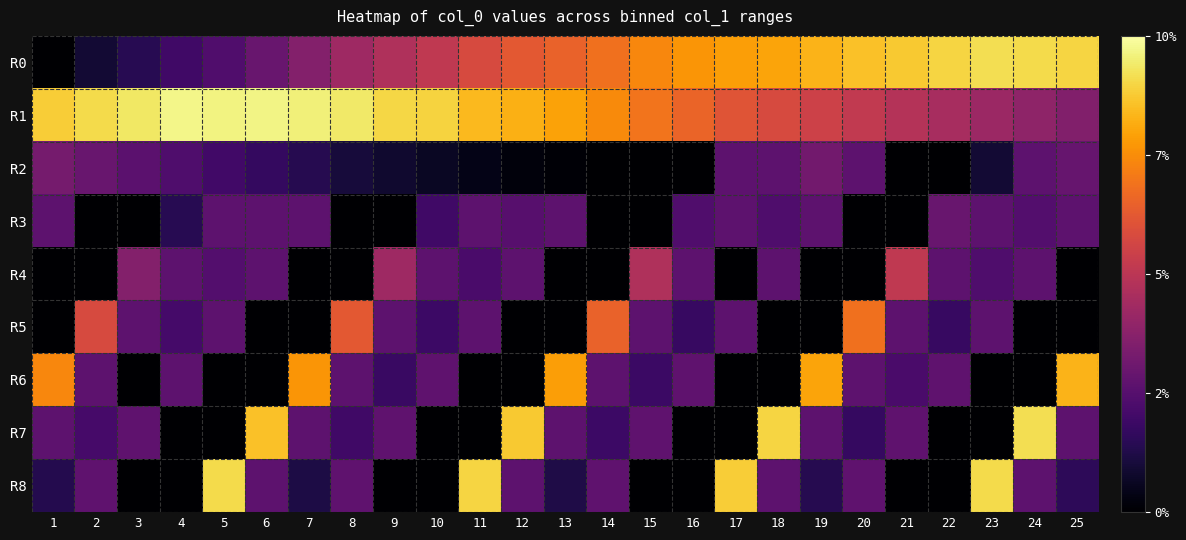

Reading left to right, extract all data points from this chart.

R0: 1=0.0	2=0.0	3=0.0	4=0.0	5=0.0	6=0.0	7=0.0	8=0.0	9=0.0	10=0.0	11=0.1	12=0.1	13=0.1	14=0.1	15=0.1	16=0.1	17=0.1	18=0.1	19=0.1	20=0.1	21=0.1	22=0.1	23=0.1	24=0.1	25=0.1
R1: 1=0.1	2=0.1	3=0.1	4=0.1	5=0.1	6=0.1	7=0.1	8=0.1	9=0.1	10=0.1	11=0.1	12=0.1	13=0.1	14=0.1	15=0.1	16=0.1	17=0.1	18=0.1	19=0.1	20=0.0	21=0.0	22=0.0	23=0.0	24=0.0	25=0.0
R2: 1=0.0	2=0.0	3=0.0	4=0.0	5=0.0	6=0.0	7=0.0	8=0.0	9=0.0	10=0.0	11=0.0	12=0.0	13=0.0	14=0.0	15=0.0	16=0.0	17=0.0	18=0.0	19=0.0	20=0.0	21=0.0	22=0.0	23=0.0	24=0.0	25=0.0
R3: 1=0.0	2=0.0	3=0.0	4=0.0	5=0.0	6=0.0	7=0.0	8=0.0	9=0.0	10=0.0	11=0.0	12=0.0	13=0.0	14=0.0	15=0.0	16=0.0	17=0.0	18=0.0	19=0.0	20=0.0	21=0.0	22=0.0	23=0.0	24=0.0	25=0.0
R4: 1=0.0	2=0.0	3=0.0	4=0.0	5=0.0	6=0.0	7=0.0	8=0.0	9=0.0	10=0.0	11=0.0	12=0.0	13=0.0	14=0.0	15=0.0	16=0.0	17=0.0	18=0.0	19=0.0	20=0.0	21=0.0	22=0.0	23=0.0	24=0.0	25=0.0
R5: 1=0.0	2=0.1	3=0.0	4=0.0	5=0.0	6=0.0	7=0.0	8=0.1	9=0.0	10=0.0	11=0.0	12=0.0	13=0.0	14=0.1	15=0.0	16=0.0	17=0.0	18=0.0	19=0.0	20=0.1	21=0.0	22=0.0	23=0.0	24=0.0	25=0.0
R6: 1=0.1	2=0.0	3=0.0	4=0.0	5=0.0	6=0.0	7=0.1	8=0.0	9=0.0	10=0.0	11=0.0	12=0.0	13=0.1	14=0.0	15=0.0	16=0.0	17=0.0	18=0.0	19=0.1	20=0.0	21=0.0	22=0.0	23=0.0	24=0.0	25=0.1
R7: 1=0.0	2=0.0	3=0.0	4=0.0	5=0.0	6=0.1	7=0.0	8=0.0	9=0.0	10=0.0	11=0.0	12=0.1	13=0.0	14=0.0	15=0.0	16=0.0	17=0.0	18=0.1	19=0.0	20=0.0	21=0.0	22=0.0	23=0.0	24=0.1	25=0.0
R8: 1=0.0	2=0.0	3=0.0	4=0.0	5=0.1	6=0.0	7=0.0	8=0.0	9=0.0	10=0.0	11=0.1	12=0.0	13=0.0	14=0.0	15=0.0	16=0.0	17=0.1	18=0.0	19=0.0	20=0.0	21=0.0	22=0.0	23=0.1	24=0.0	25=0.0